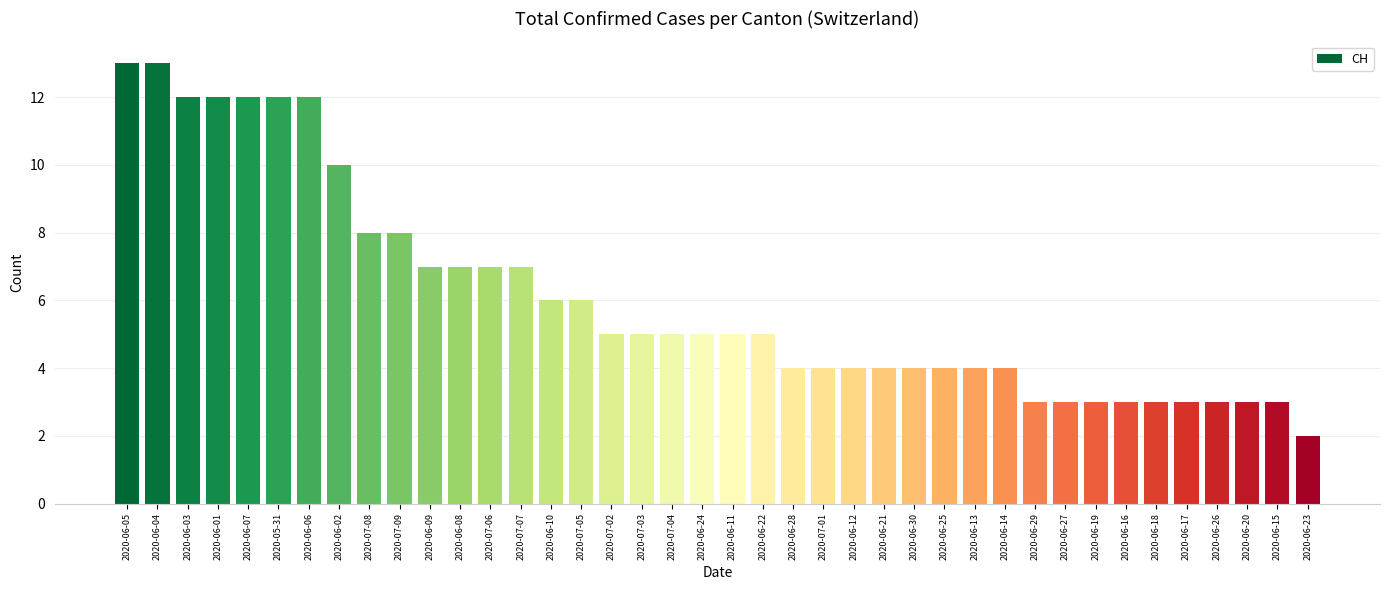

The chart shows a value of 2 at 2020-06-23. True or false?

True